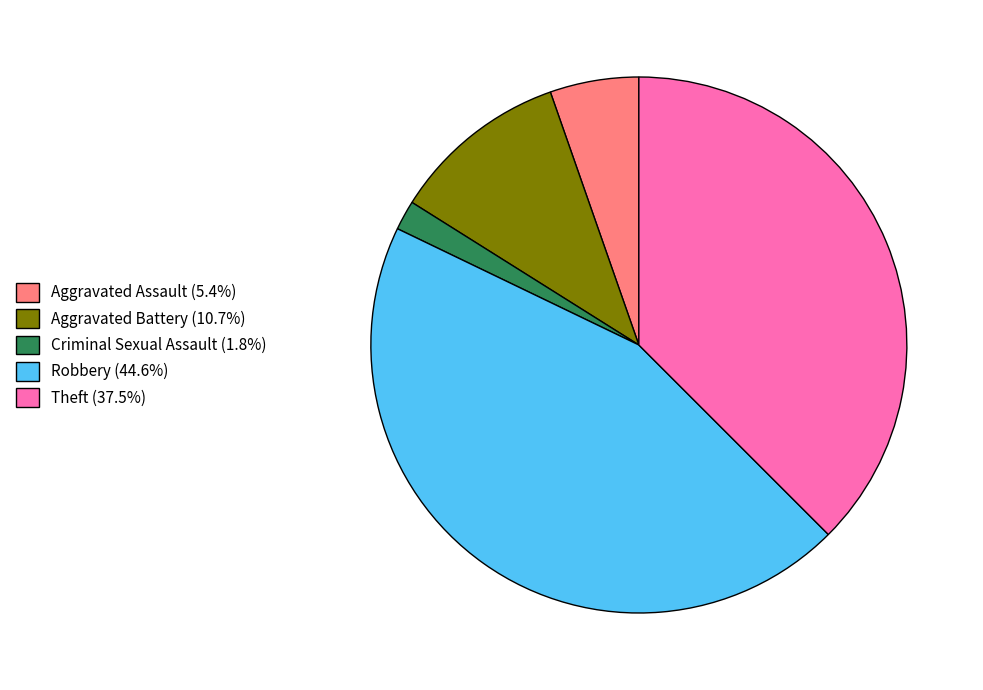

Which category has the smallest portion of the pie?

Criminal Sexual Assault